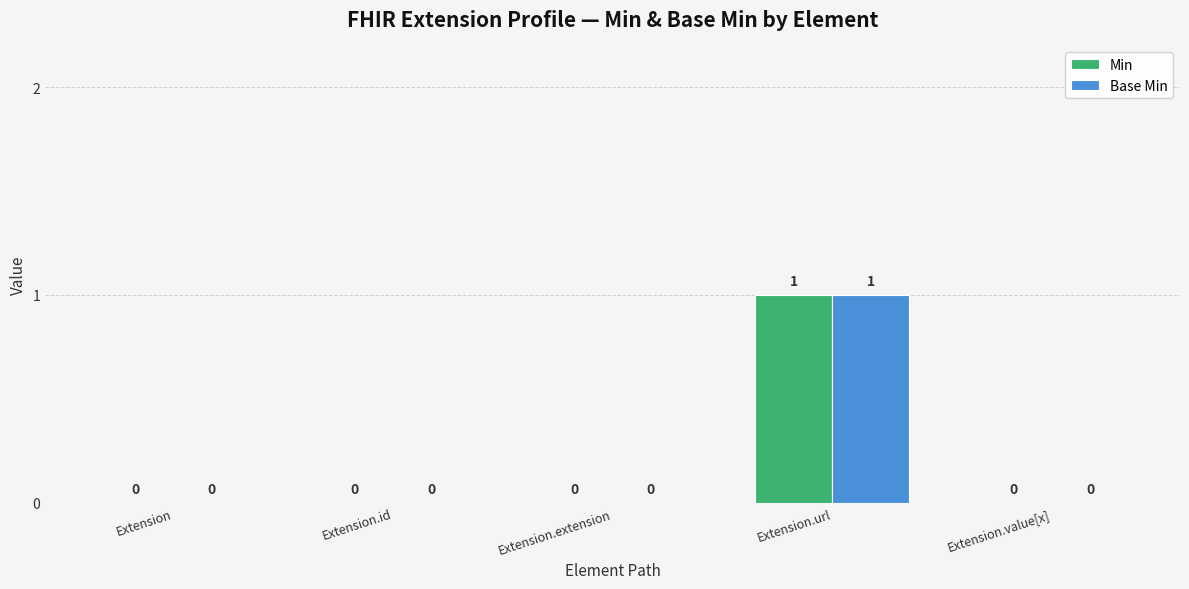

Is the value of Min at Extension.id greater than the value of Base Min at Extension.url?

No